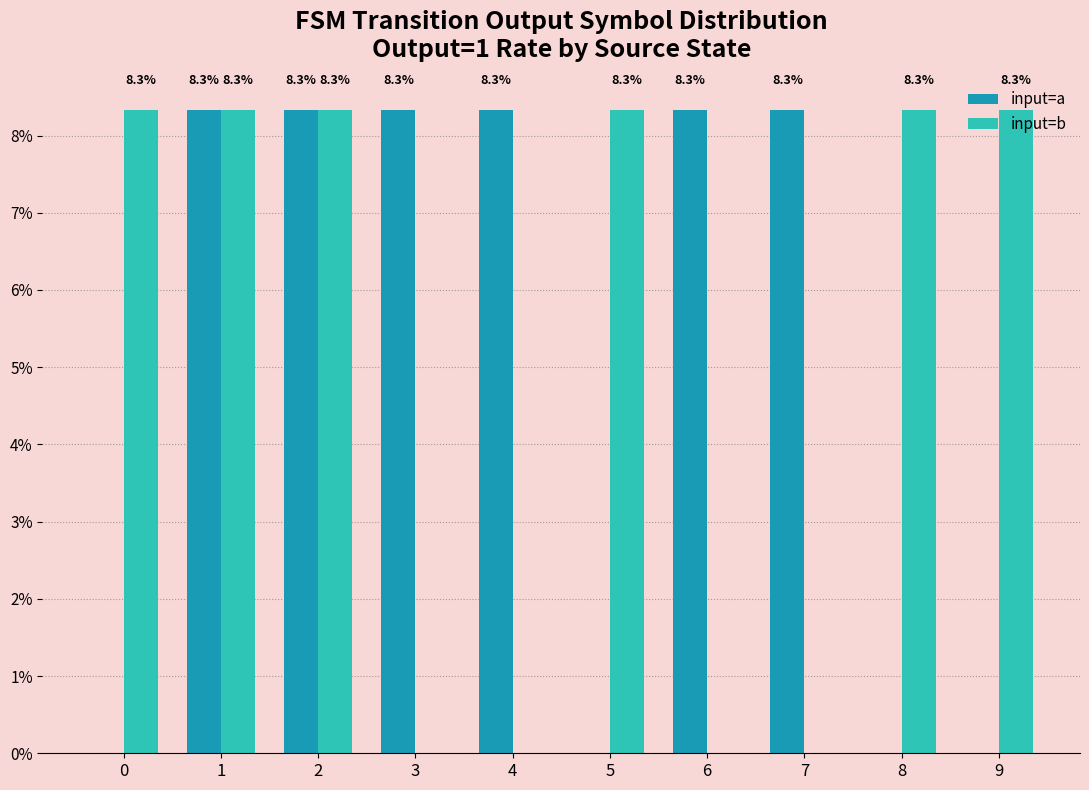

What is the sum of the input=b values at 3 and 5?

8.3